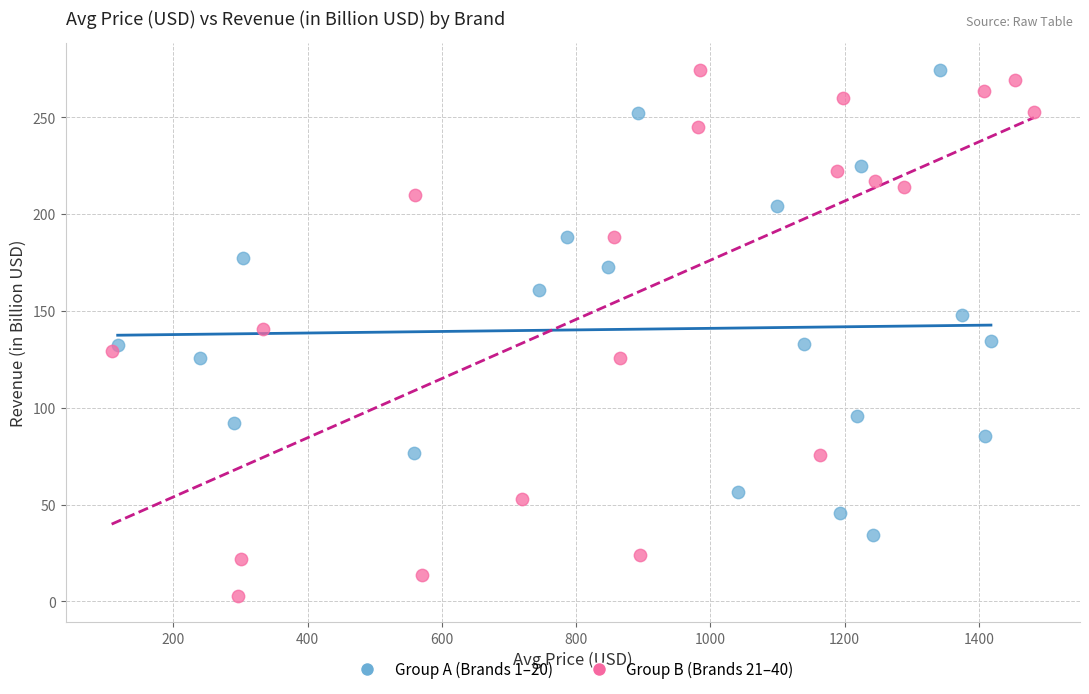

What are all the series names shown in the legend?

Group A (Brands 1–20), Group B (Brands 21–40)